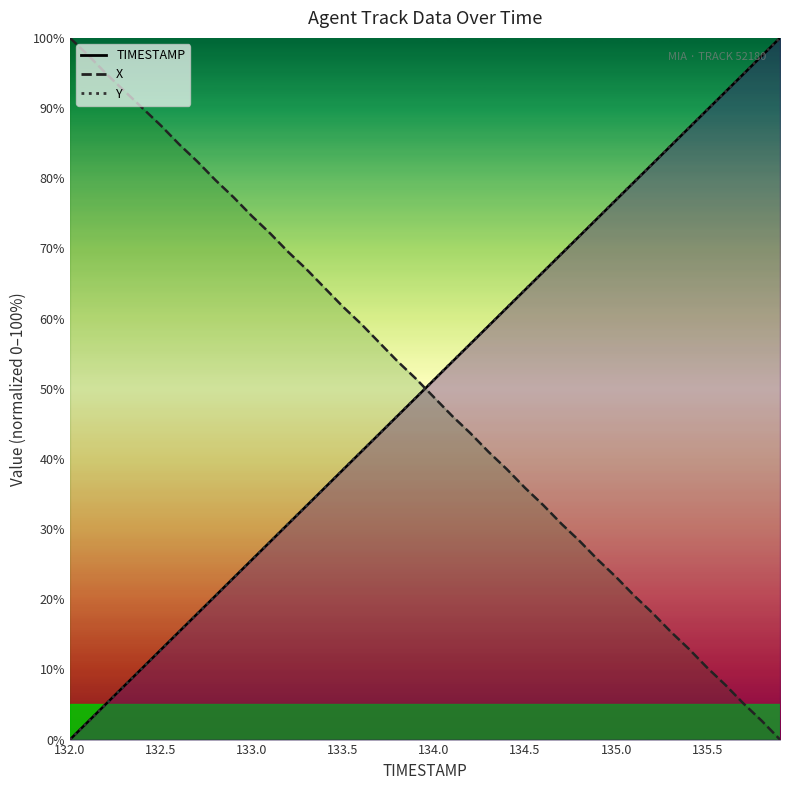

What is the average value of the TIMESTAMP series?

50.0